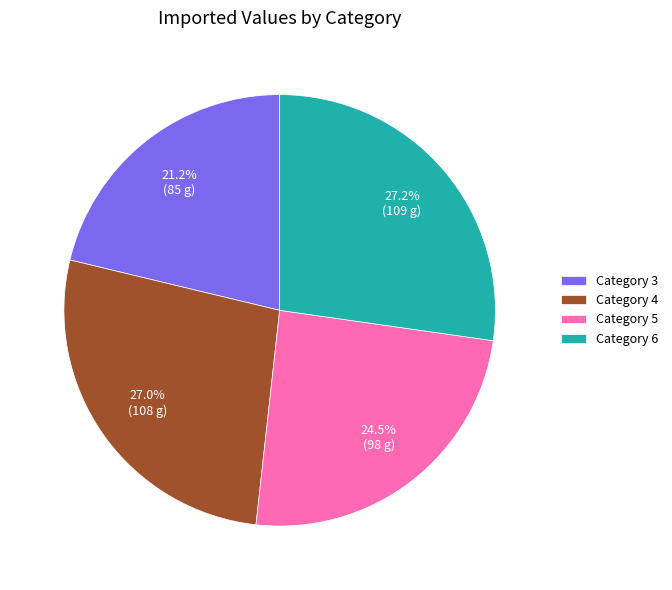

Between Category 3 and Category 6, which is larger?

Category 6